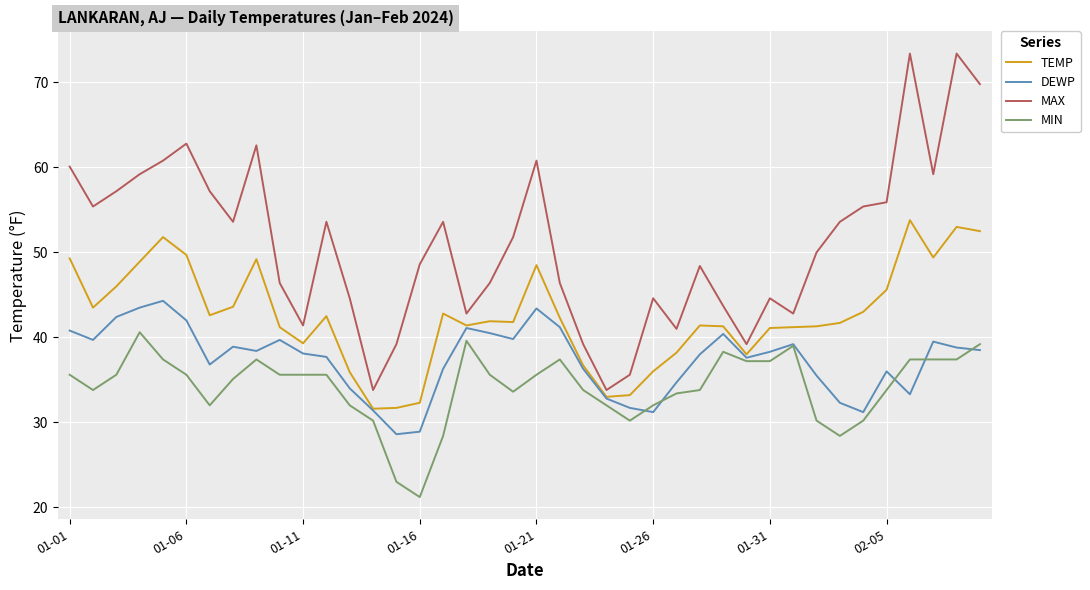

What is the lowest value of the DEWP series?

28.6